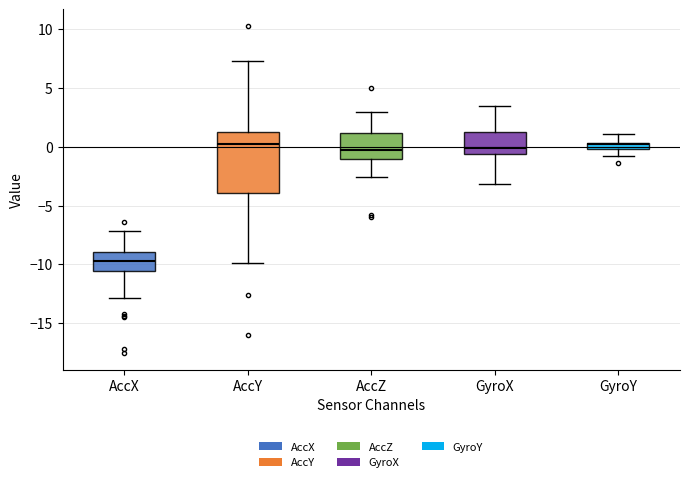

Where is the upper edge of the box for GyroY on the y-axis? The values are not printed on the chart, so give them approximately, as read against the axis.

0.5